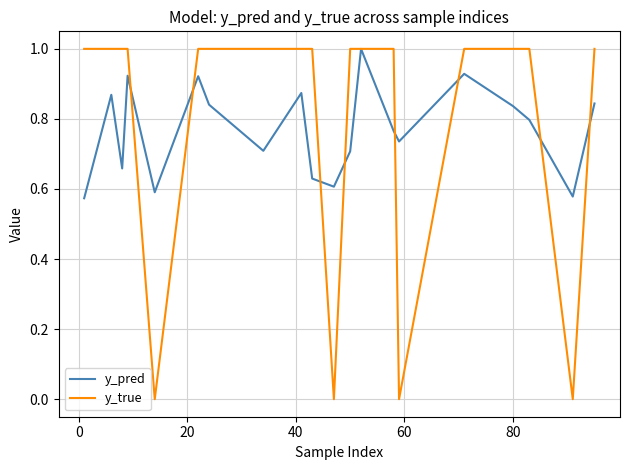

Which series has the largest range (max minus min)?

y_true